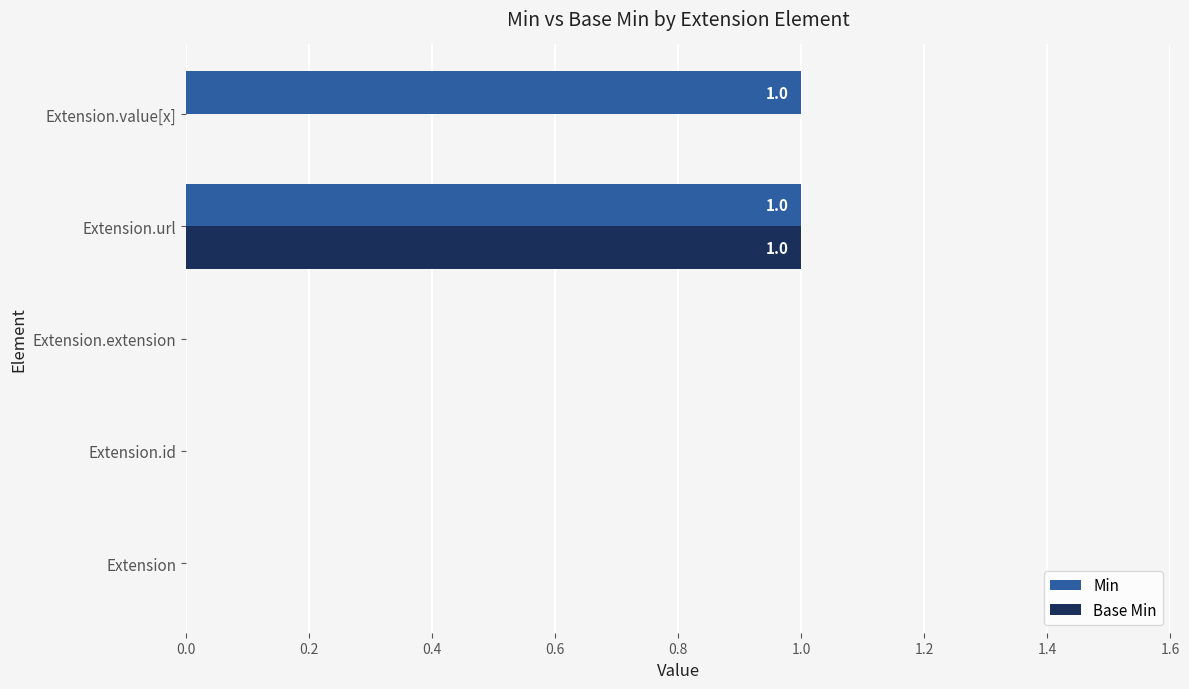

At which category is the sum across all series the highest?

Extension.url